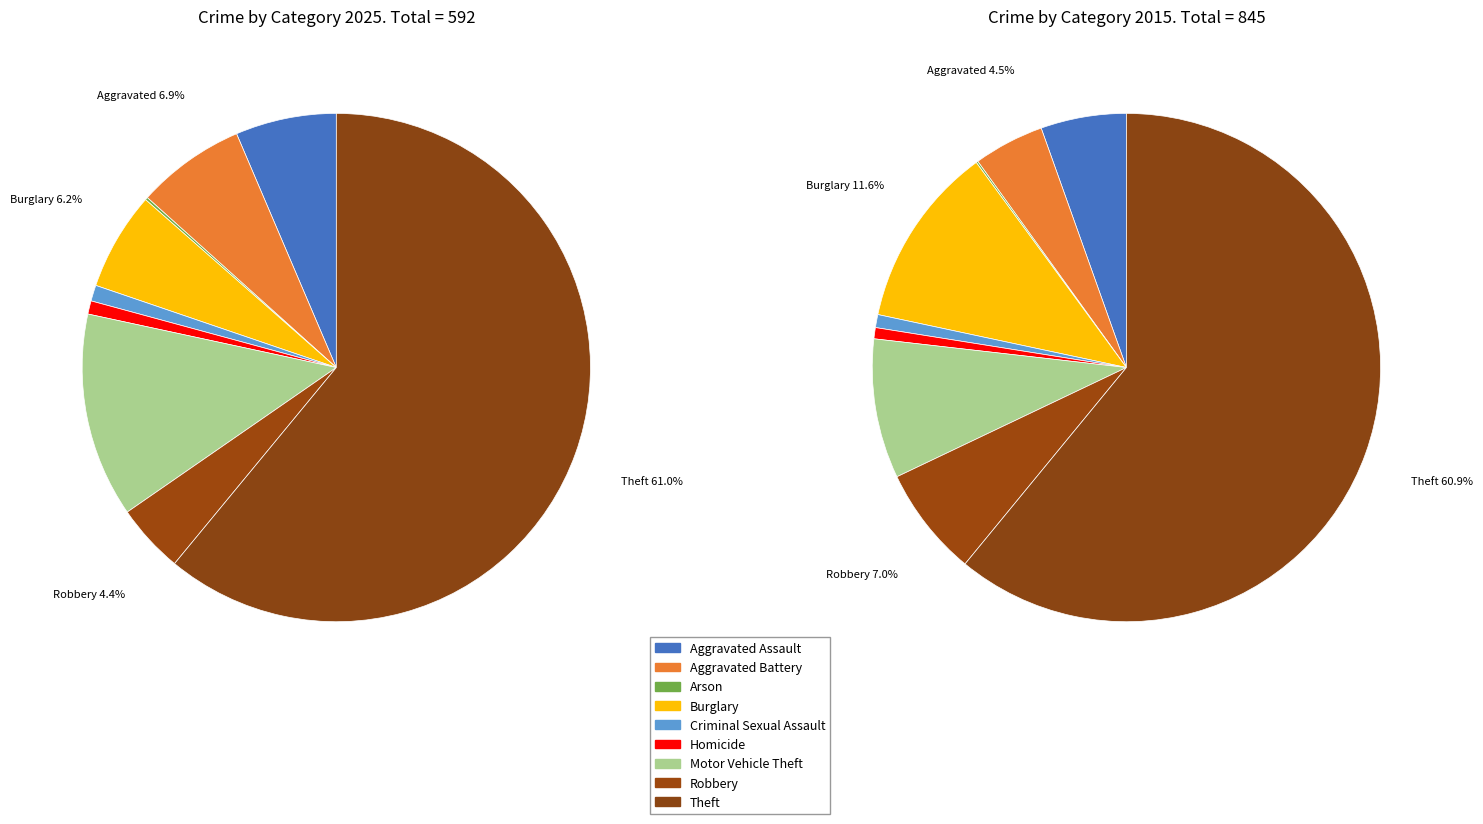

Is Theft the majority of the pie?

Yes